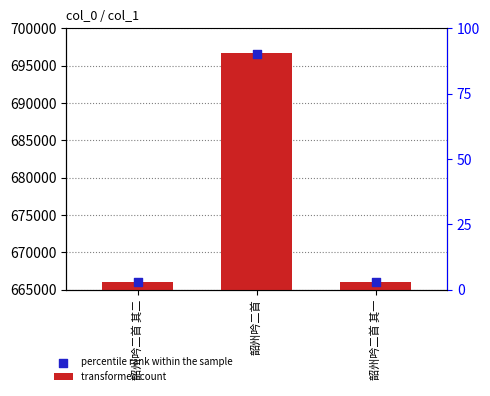

Between 韶州吟二首 and 韶州吟二首 其二, which is larger?

韶州吟二首